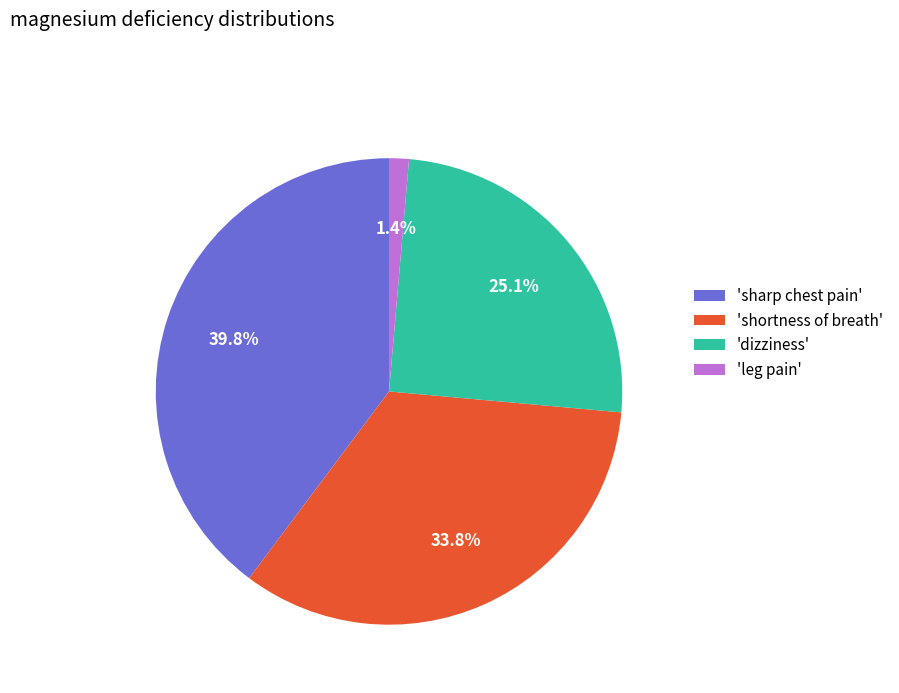

Does any single category account for the majority?

No